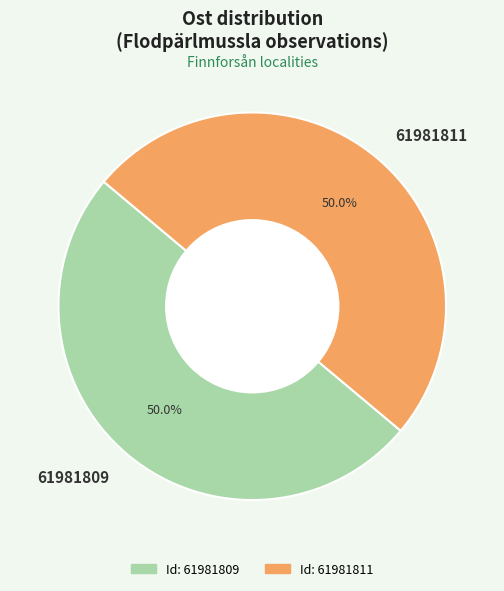

To the nearest percent, what is the combined percentage of 61981809 and 61981811?

100%